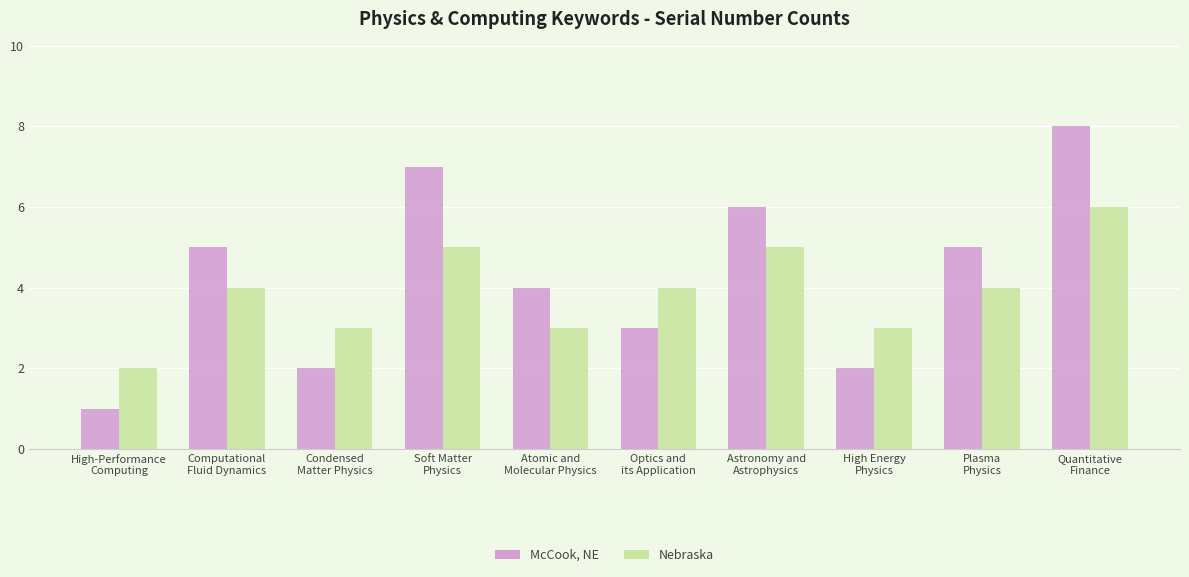

Which series has the widest spread of values?

McCook, NE